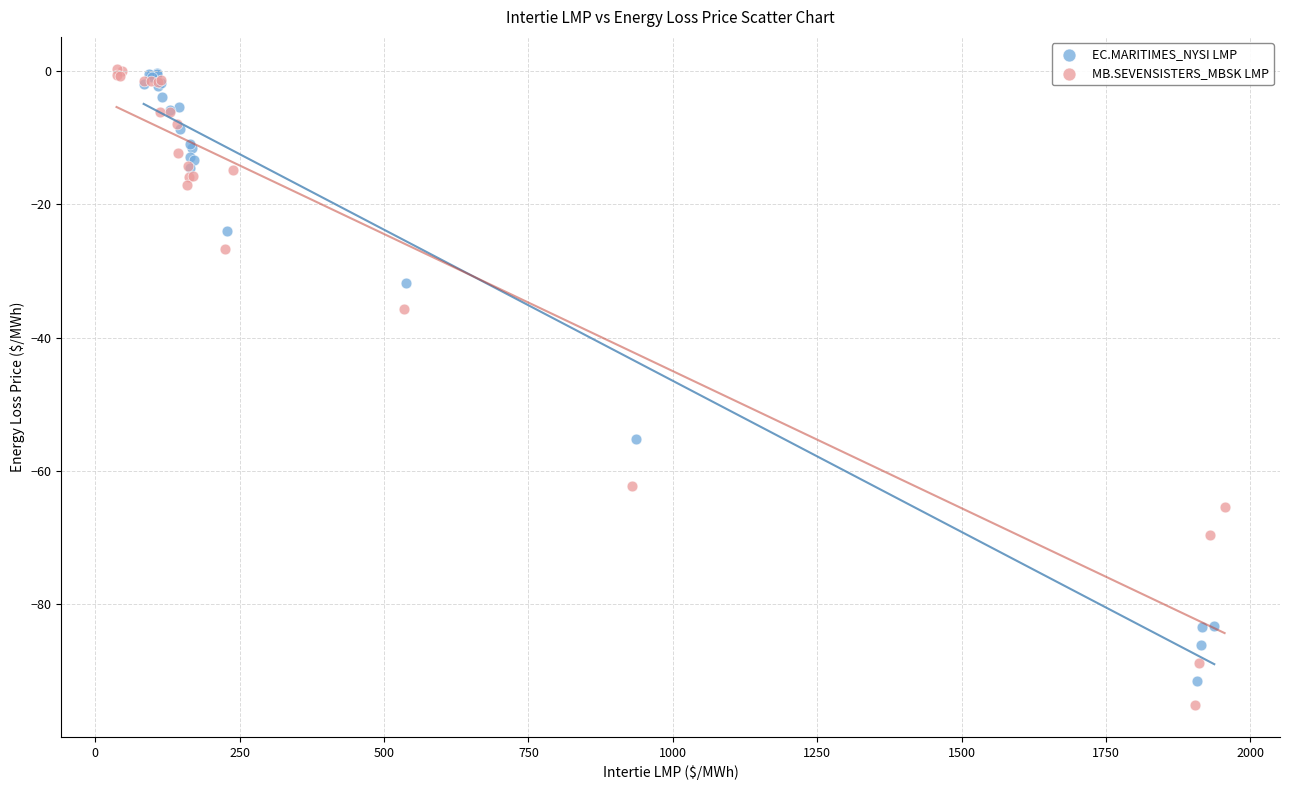

Which series has the widest spread of Y values?

MB.SEVENSISTERS_MBSK LMP